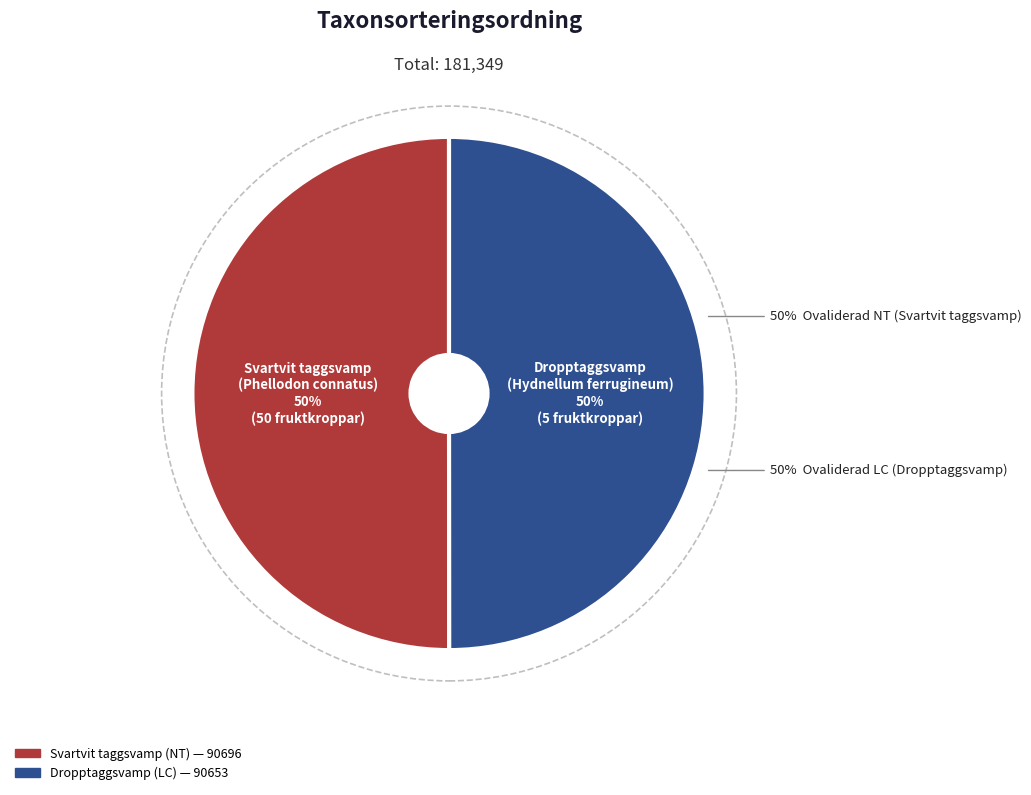

Is the sum of Dropptaggsvamp
(Hydnellum ferrugineum) and Svartvit taggsvamp
(Phellodon connatus) greater than half?

Yes